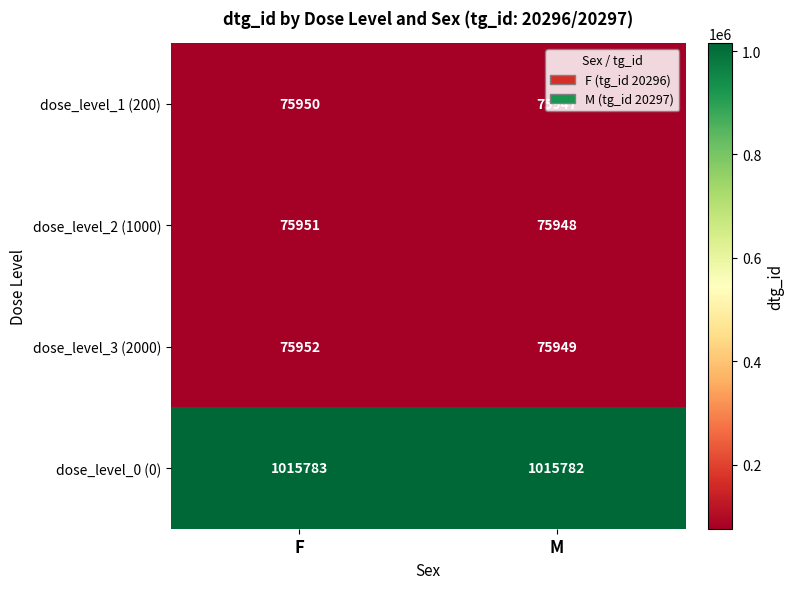

Which series has the largest total across all categories?

dose_level_0 (0)